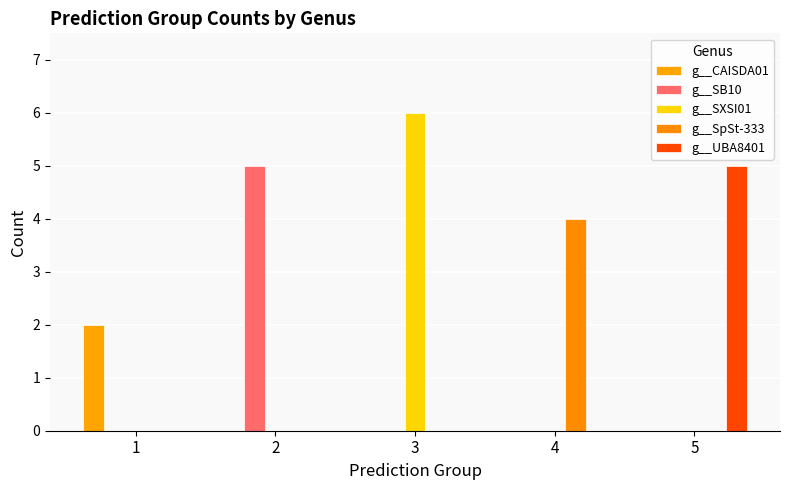

Which series has the largest total across all categories?

g__SXSI01